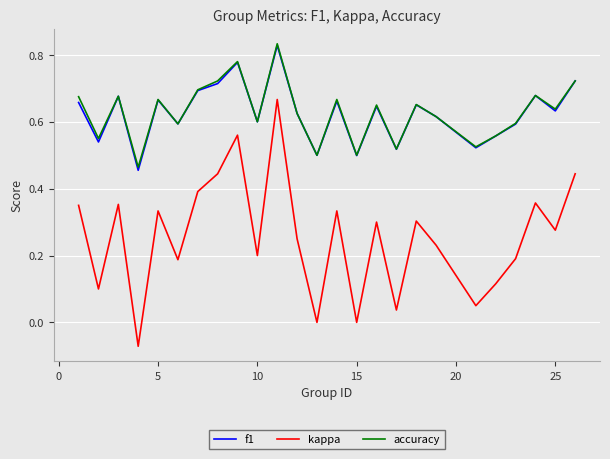

True or false: kappa and f1 cross at least once.

False